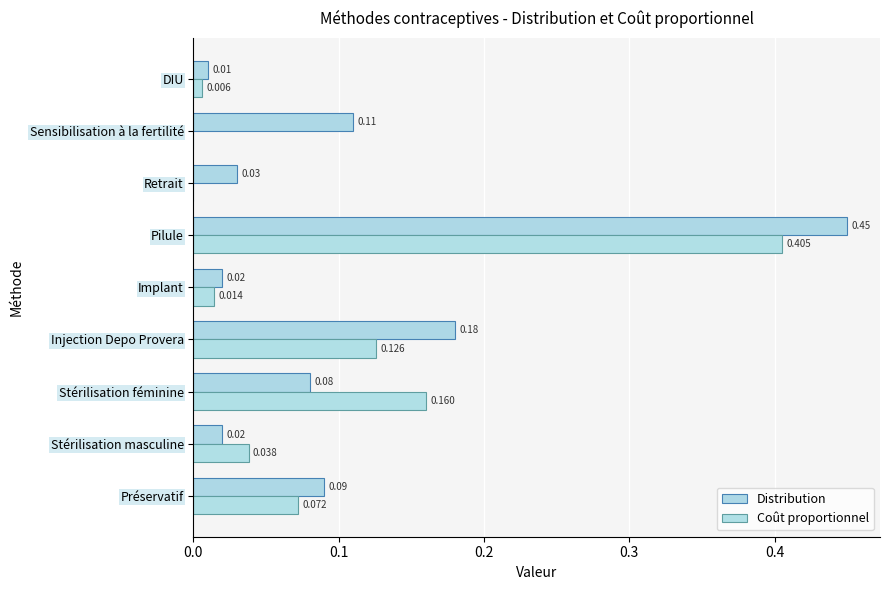

What is the sum of all Distribution values?

1.0